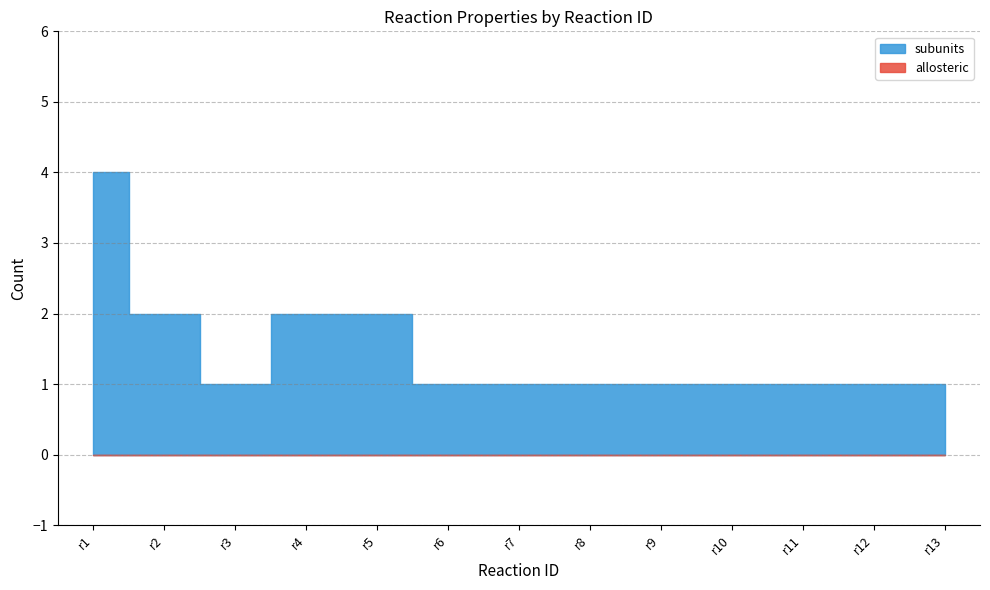

List the series in order of their peak value, lowest first.

allosteric, subunits